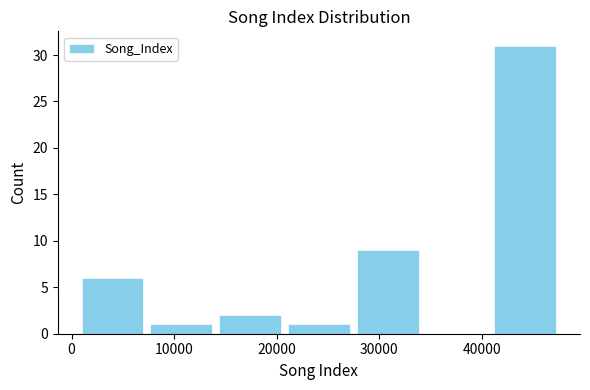

How tall is the bar that spans 1000 to 7000 on the x-axis? Neither the bar edges nor the heights are printed on the chart, so give them approximately, as read against the axes.

6